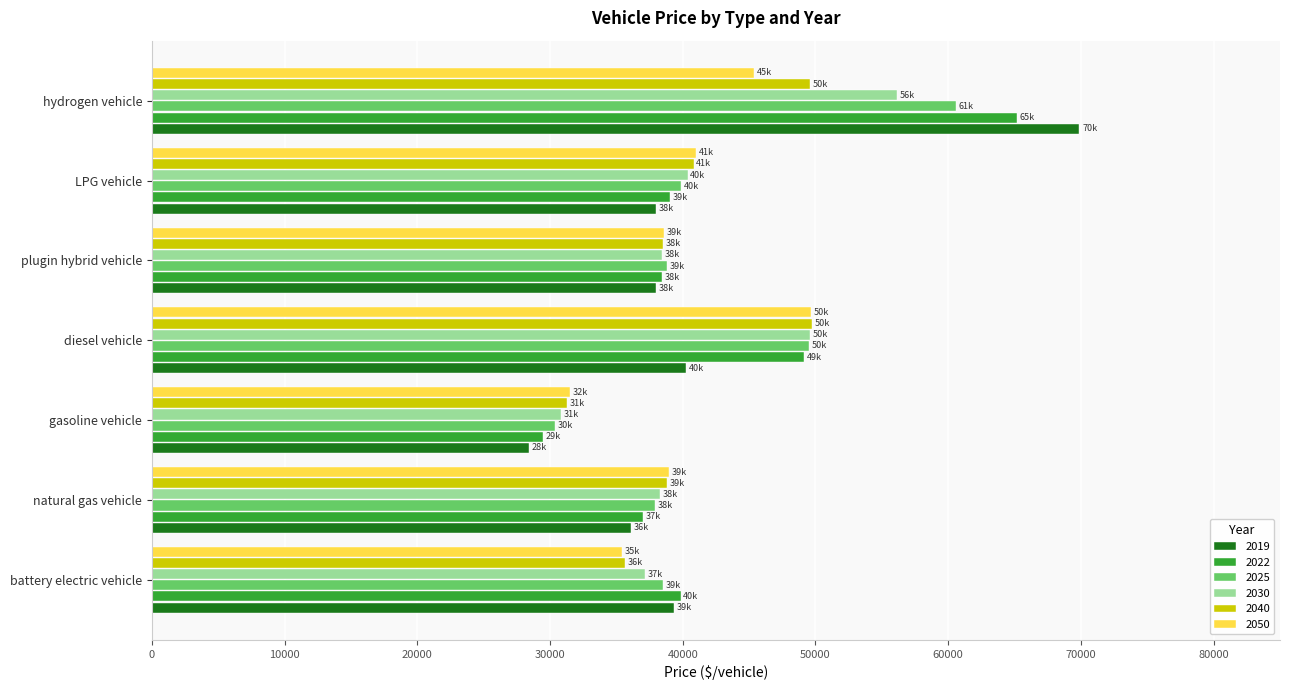

Is the value of 2050 at hydrogen vehicle greater than the value of 2030 at hydrogen vehicle?

No